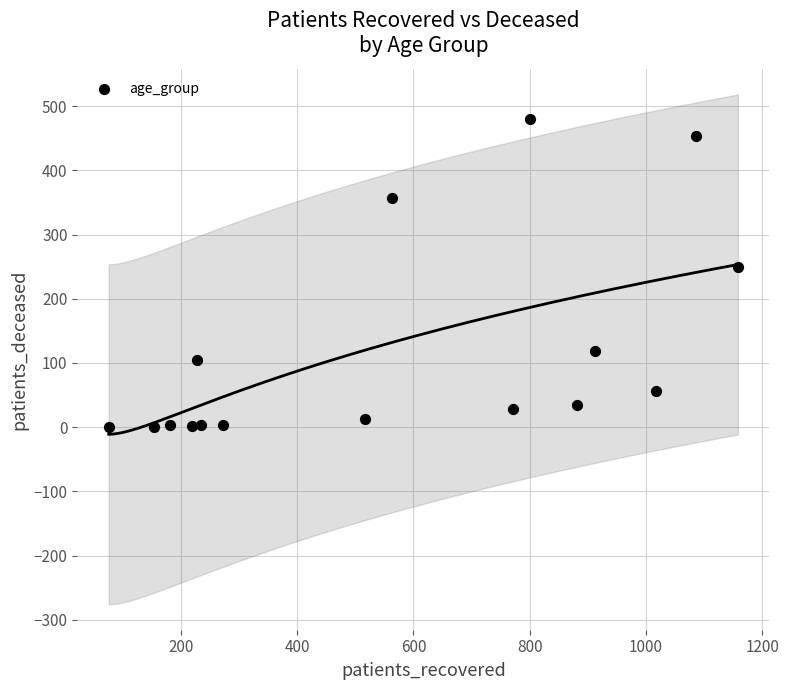

What is the range of Y values (max minus min)?

480